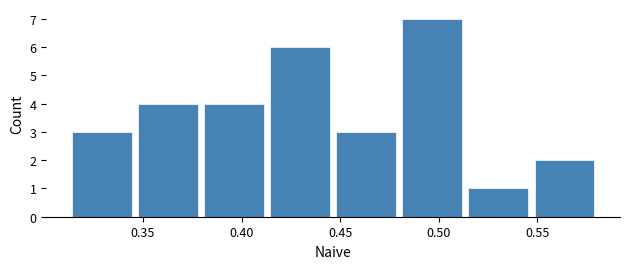

How tall is the bar that spans 0.480 to 0.515 on the x-axis? Neither the bar edges nor the heights are printed on the chart, so give them approximately, as read against the axes.

7